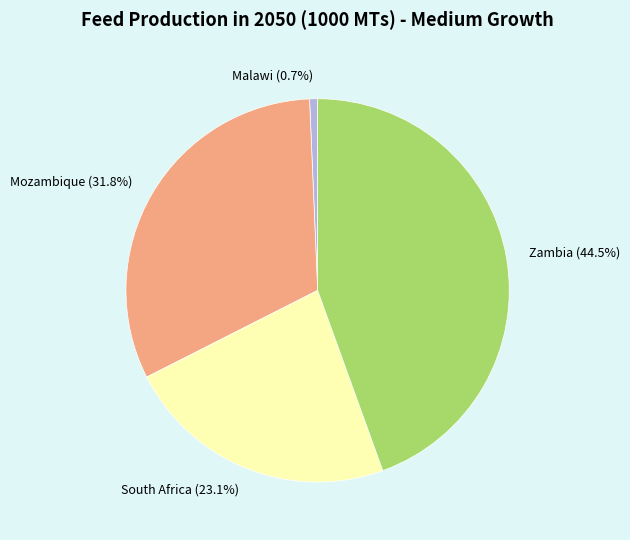

Which category has the smallest portion of the pie?

Malawi